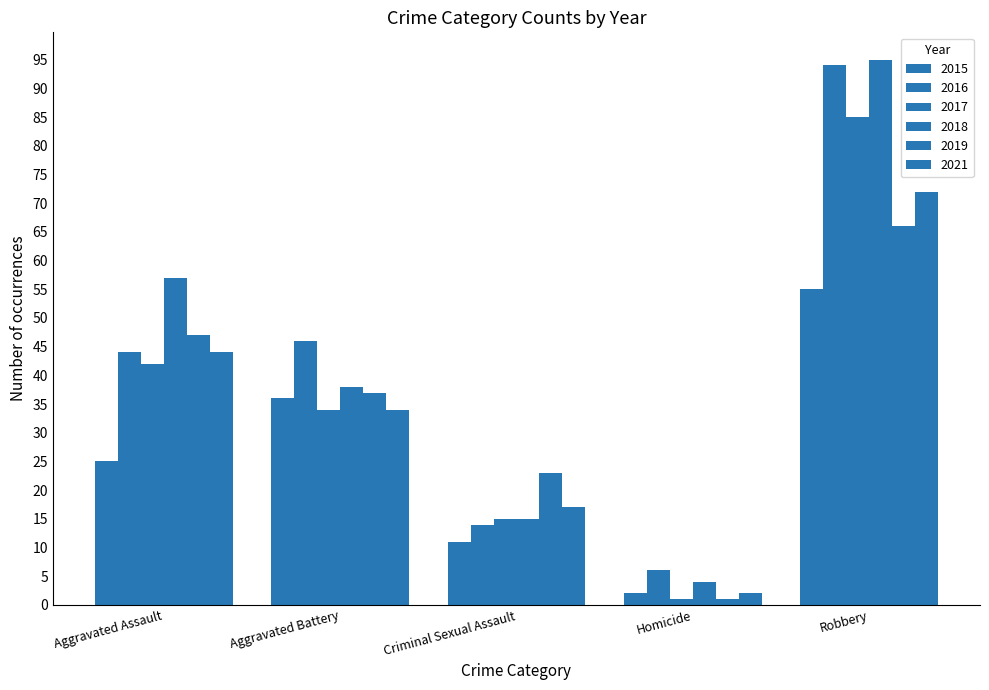

What value does the 2016 series have at Criminal Sexual Assault, to the nearest 10?

10